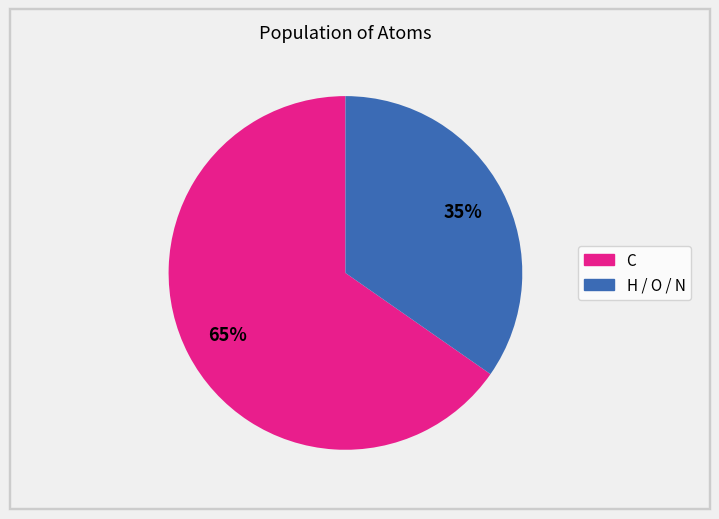

Is there a majority slice in this chart?

Yes